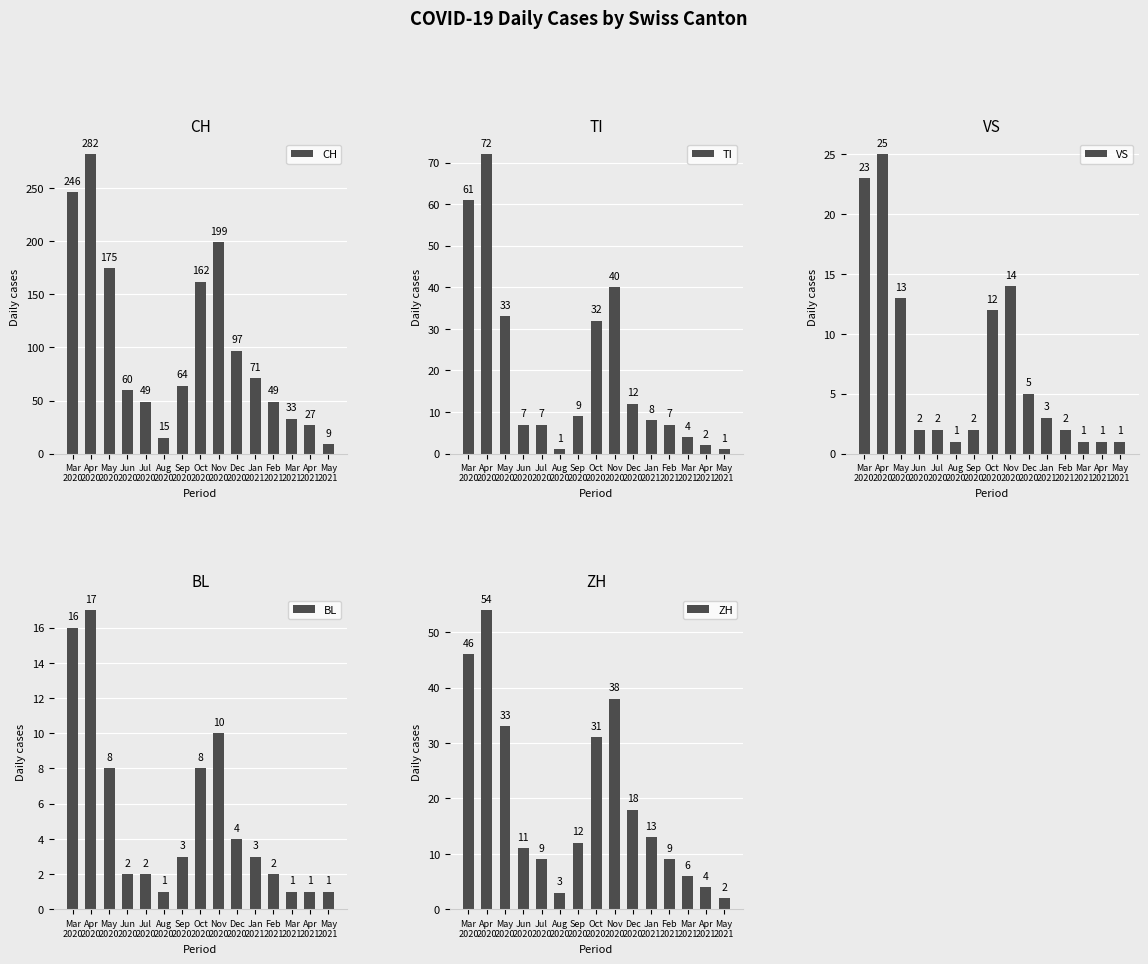

What is the value of the VS bar at the 3rd from the left?

13